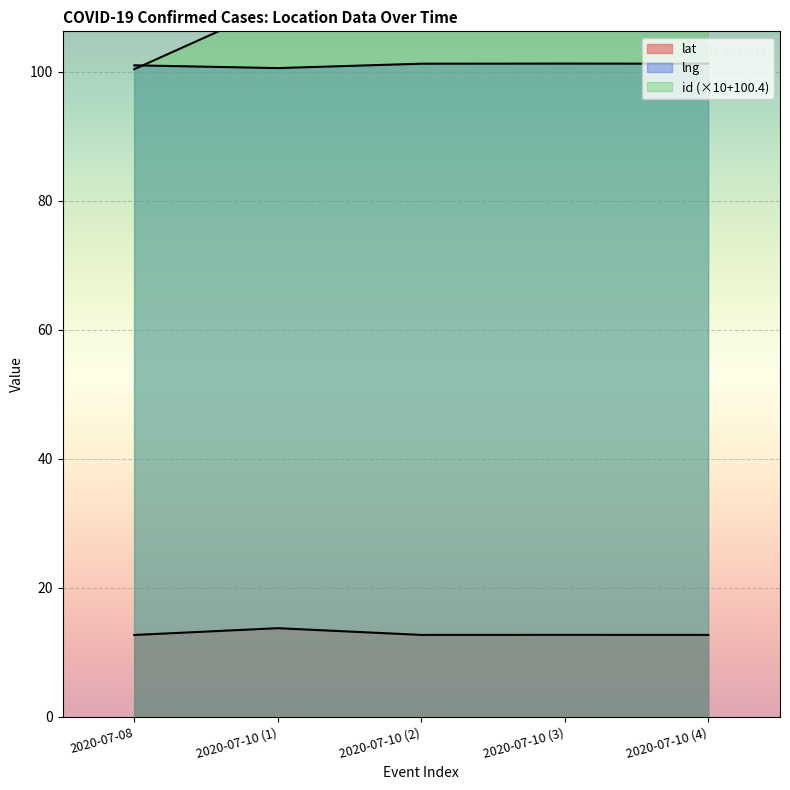

How many interior local peaks does the lng series have?

1